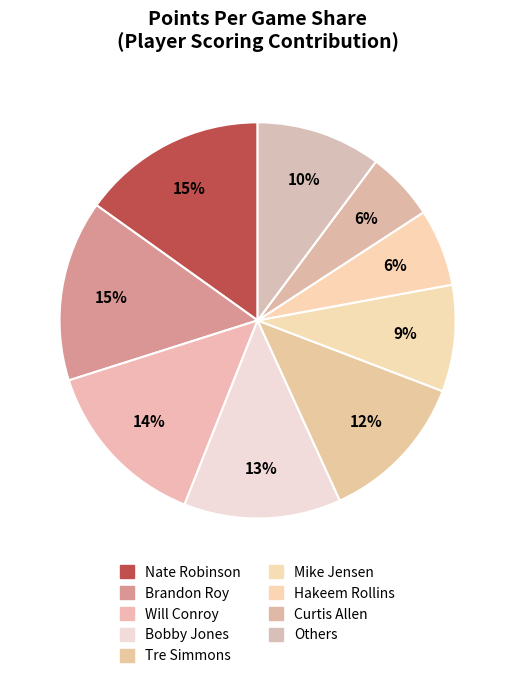

What is the largest slice in the pie chart?

Nate Robinson